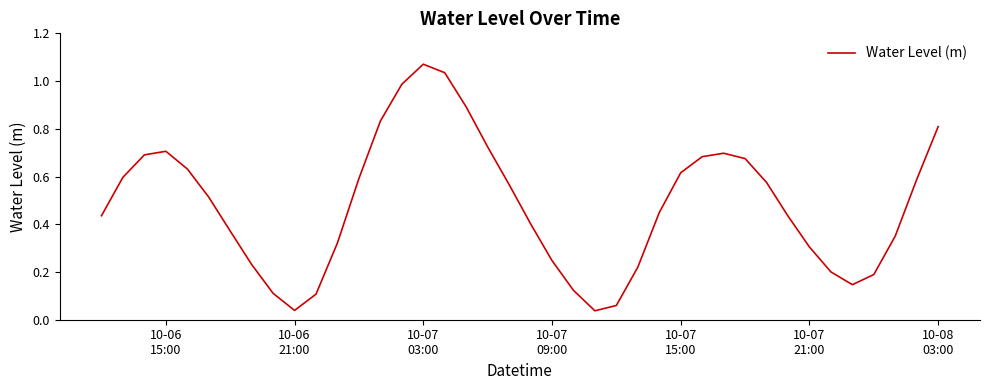

What is the difference between the maximum and minimum values?

1.0